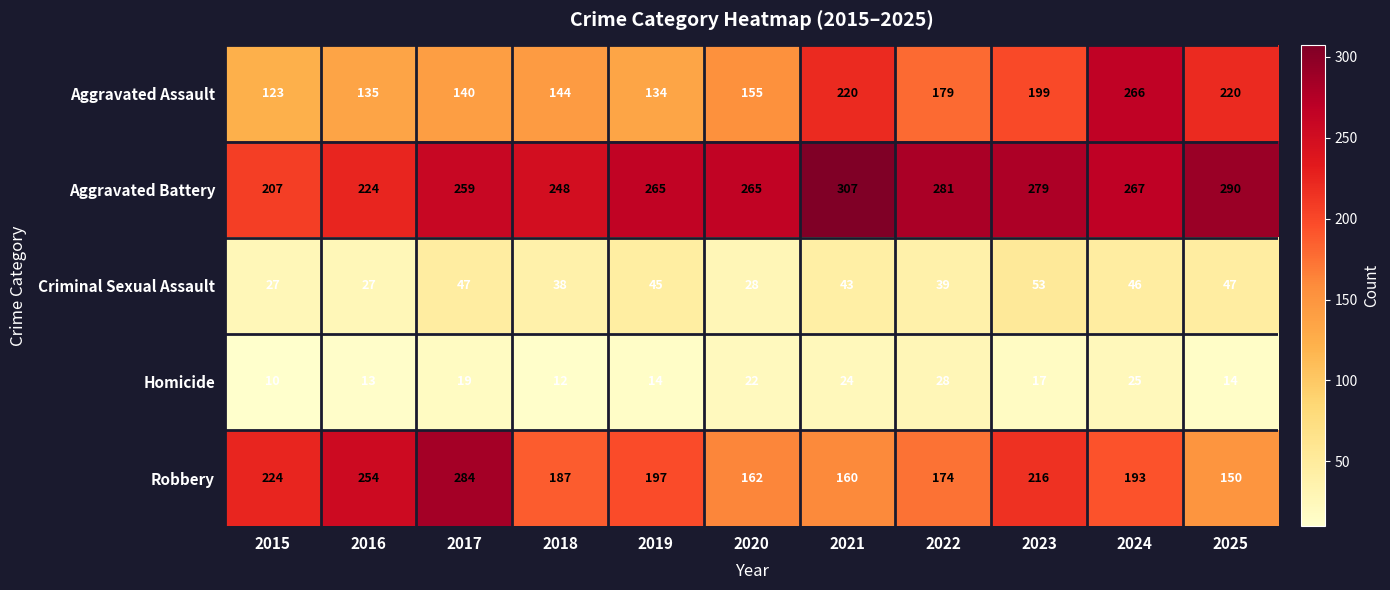

Rank the series by their maximum value, from highest to lowest.

Aggravated Battery, Robbery, Aggravated Assault, Criminal Sexual Assault, Homicide